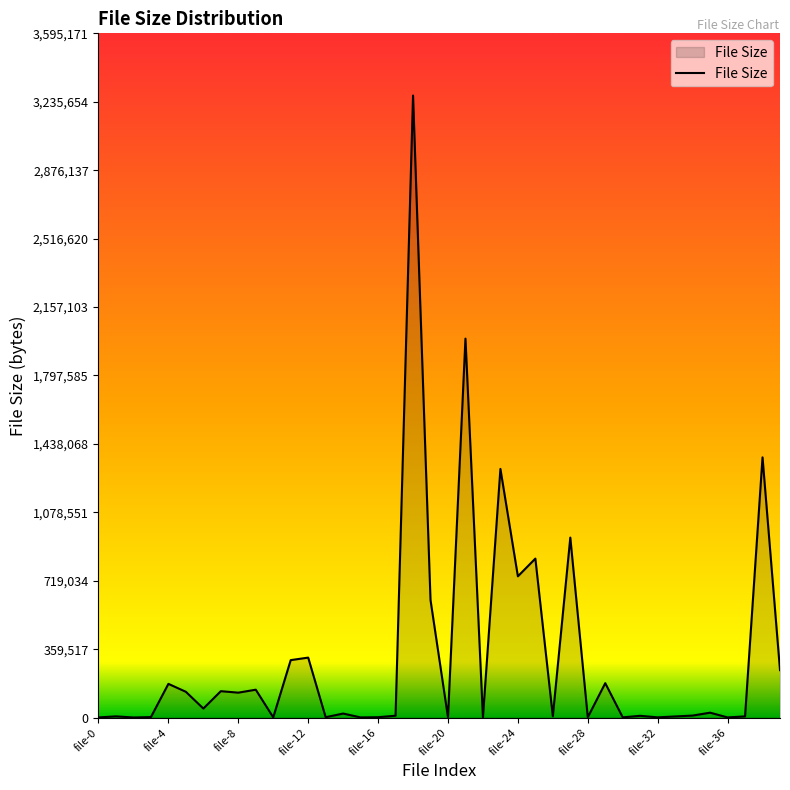

What is the maximum value shown in the chart?

3268338